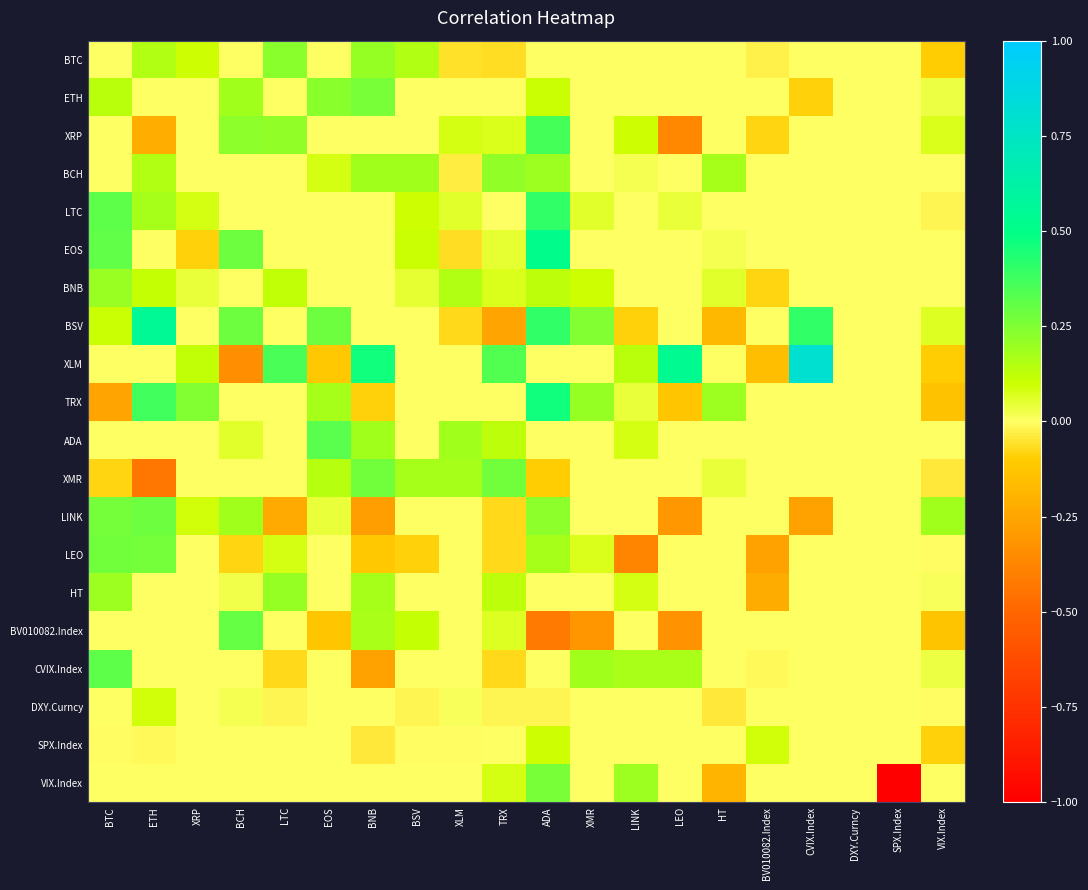

What is the spread (max minus min) of values at XLM?

0.3